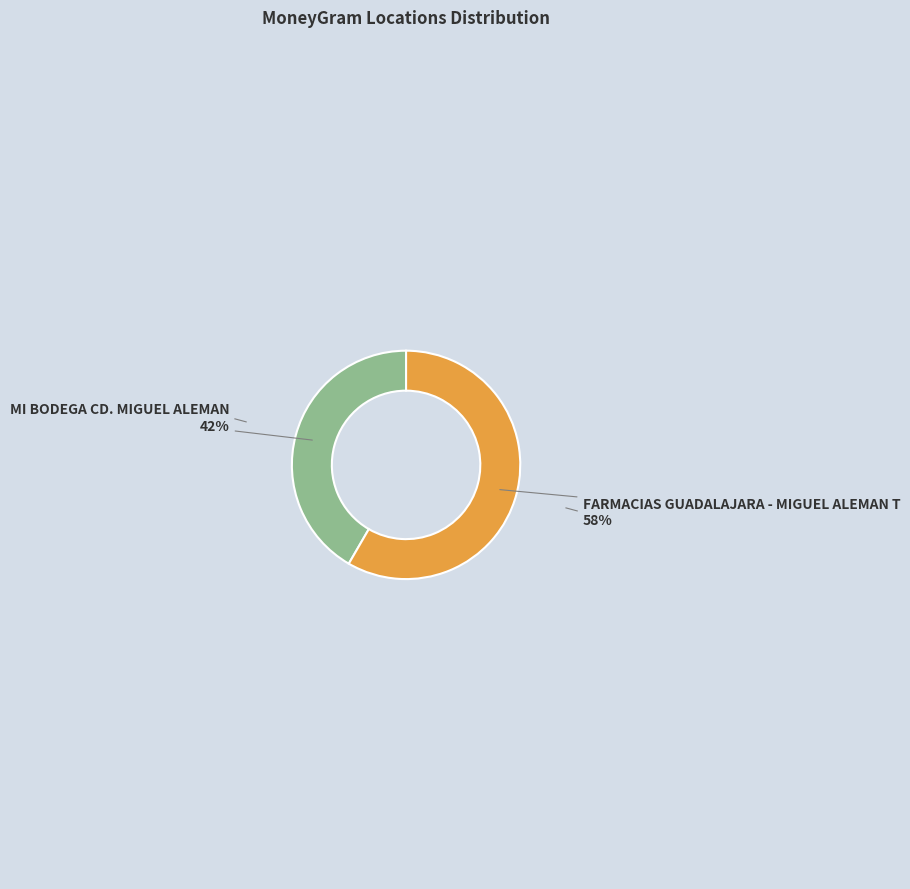

Does any single category account for the majority?

Yes